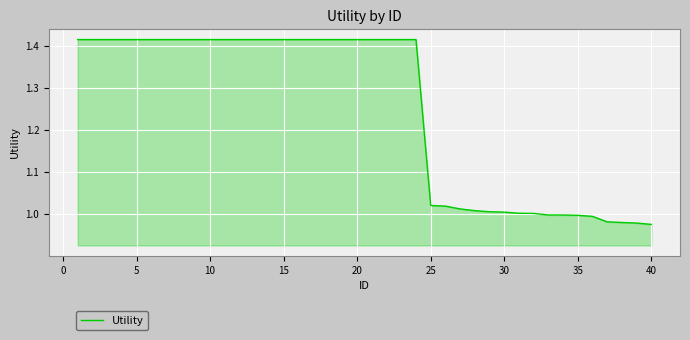

How many lines are shown in the chart?

1